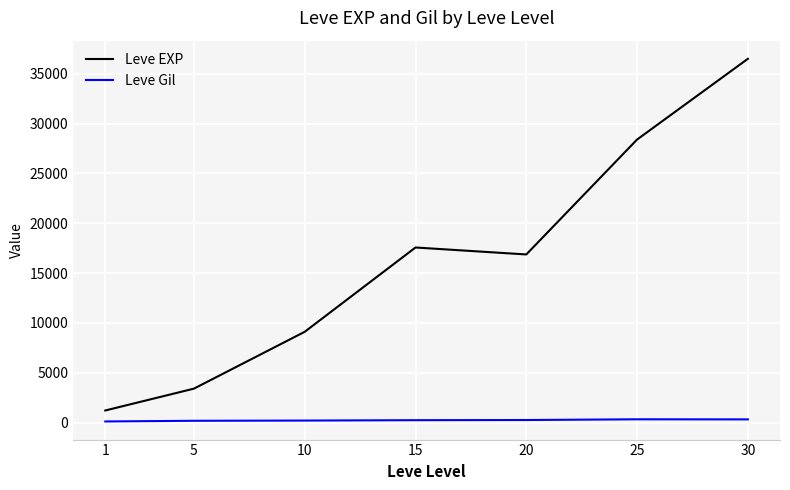

At which label does Leve EXP reach its minimum?

1